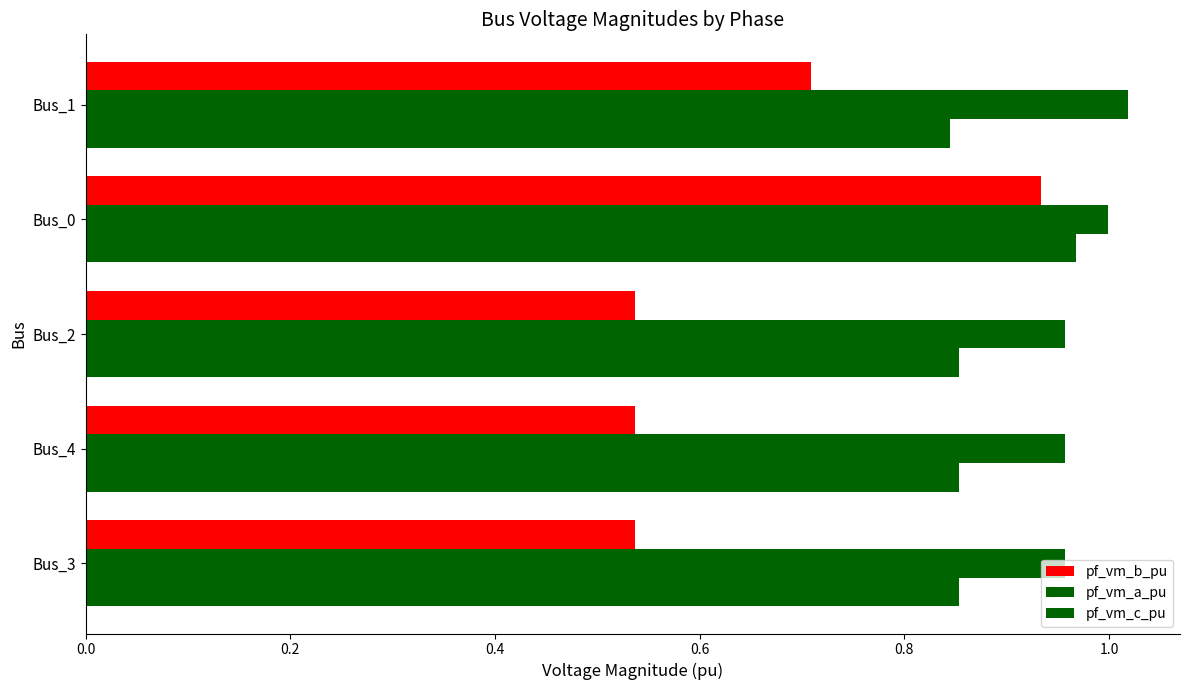

What is the smallest value displayed?

0.5